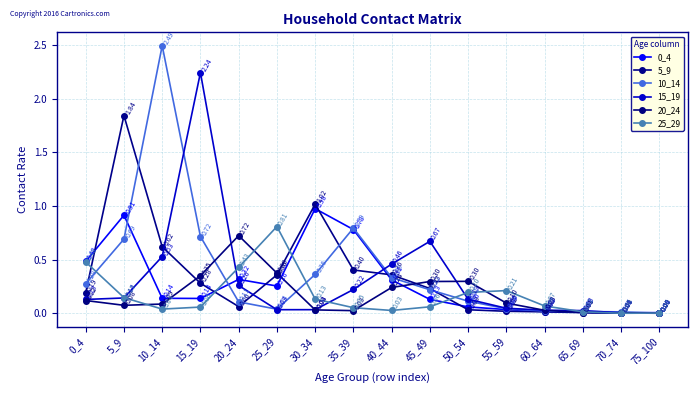

At which label is 0_4 closest to 0?

70_74